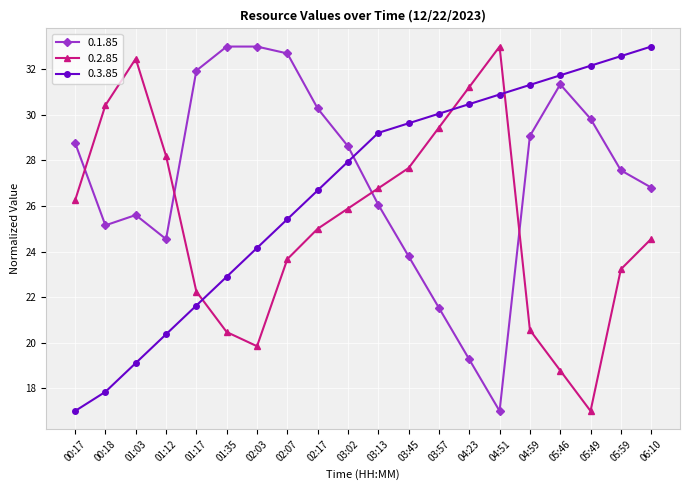

Reading left to right, extract all data points from this chart.

0.1.85: 28.8	25.2	25.6	24.5	31.9	33.0	33.0	32.7	30.3	28.6	26.1	23.8	21.5	19.3	17.0	29.1	31.3	29.8	27.6	26.8
0.2.85: 26.2	30.4	32.5	28.2	22.2	20.5	19.8	23.7	25.0	25.9	26.8	27.7	29.4	31.2	33.0	20.6	18.8	17.0	23.2	24.6
0.3.85: 17.0	17.8	19.1	20.4	21.6	22.9	24.2	25.4	26.7	27.9	29.2	29.6	30.1	30.5	30.9	31.3	31.7	32.2	32.6	33.0